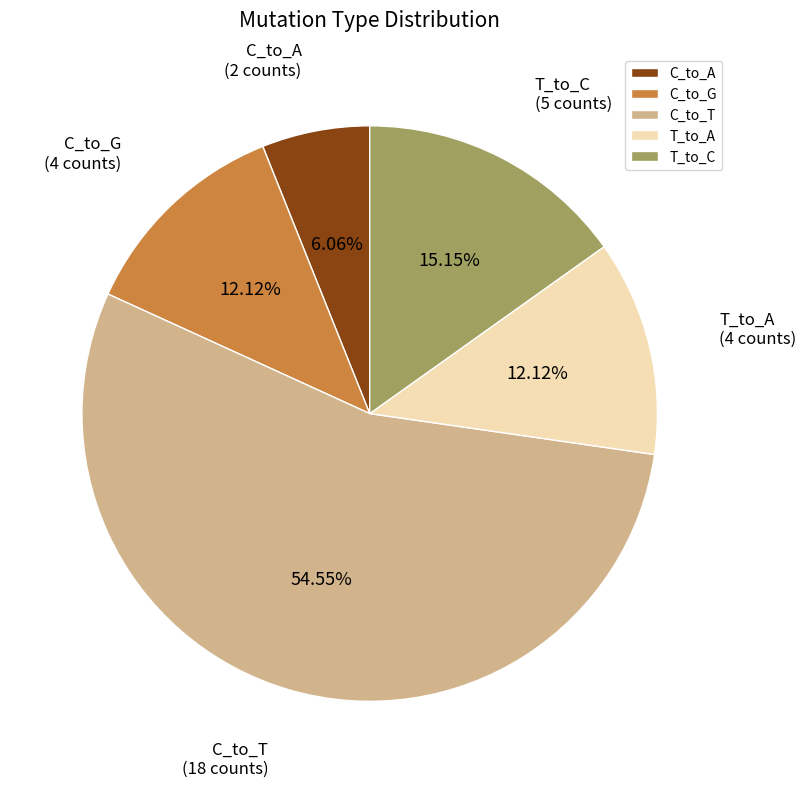

Is the sum of C_to_T and C_to_G greater than half?

Yes